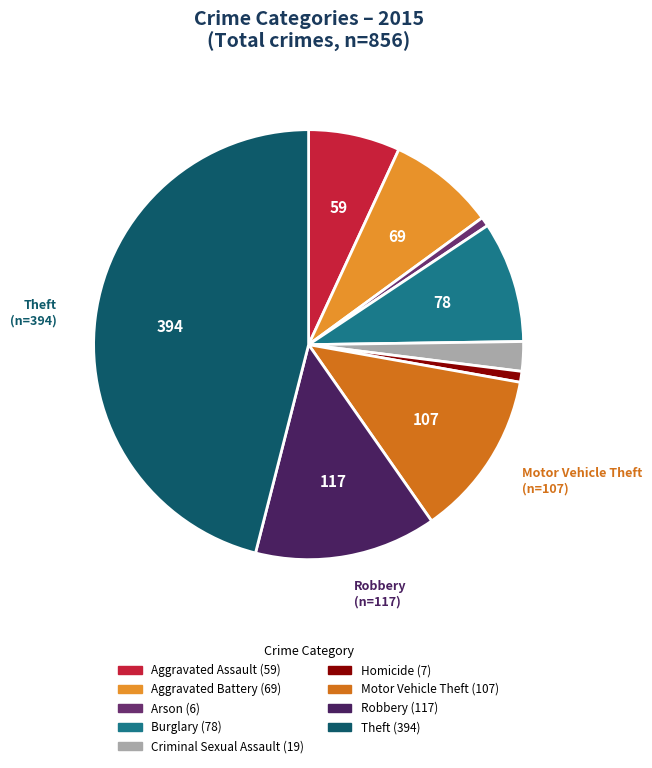

Is there a majority slice in this chart?

No